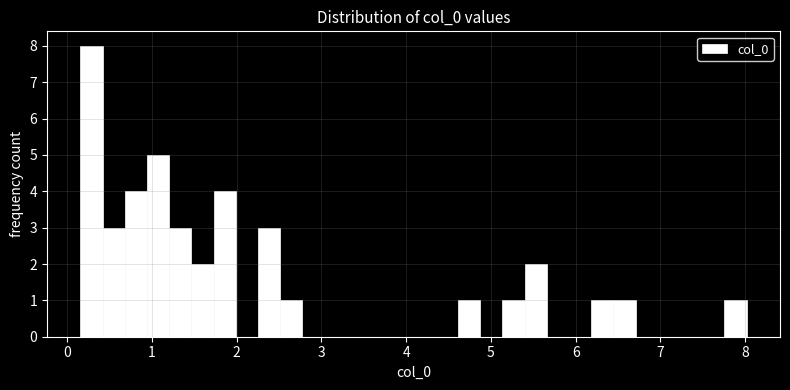

Around what value on the x-axis is the tallest bar? Give the approximate position of its centre, as read against the axis.

0.3